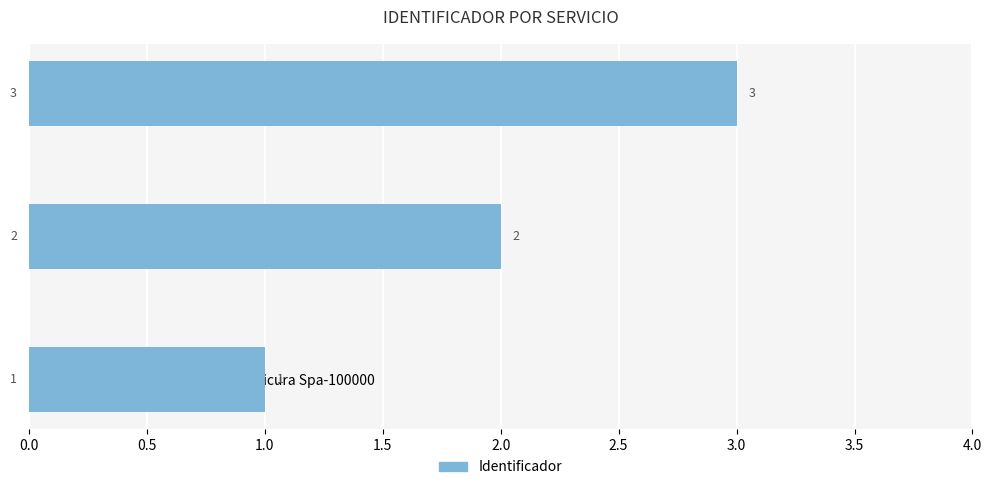

Where is the data nearest to the value 2?

Tratamiento Facial Antiedad-120000